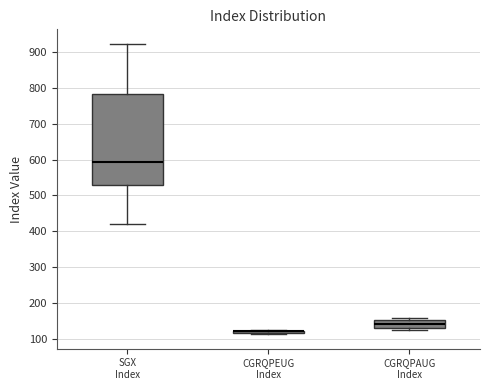

Reading left to right, transcribe this box plot: for each box, give where its median line is, the range the box spans, and where its two whiskers end, as read against the y-axis. The values are not printed on the chart, so give them approximately, as read against the axis.

SGX Index: median 590, box 530 to 780, whiskers 420 to 920
CGRQPEUG Index: box collapsed to a line at 120, whiskers 110 to 130
CGRQPAUG Index: median 140, box 130 to 150, whiskers 120 to 160